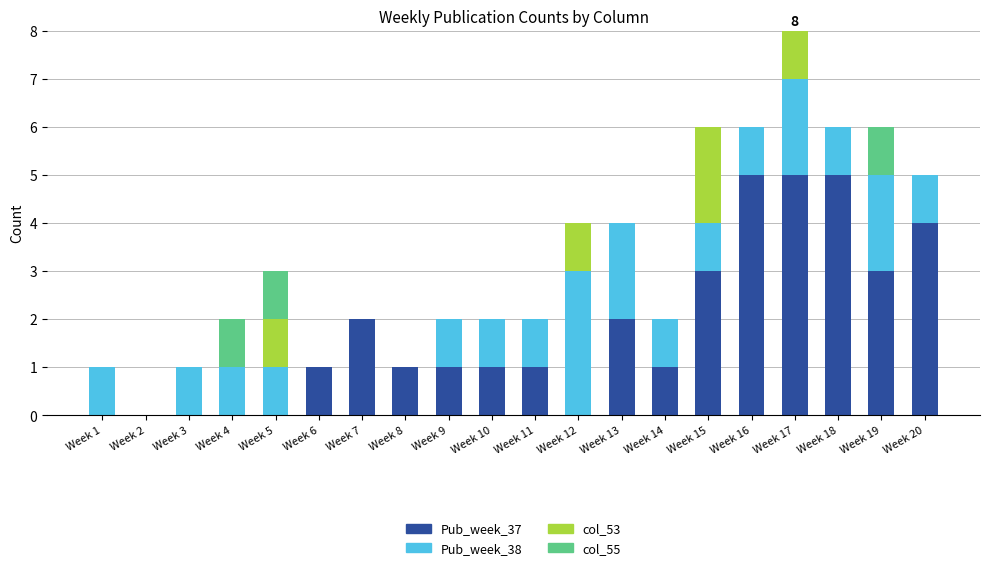

At which category is the sum across all series the highest?

Week 17